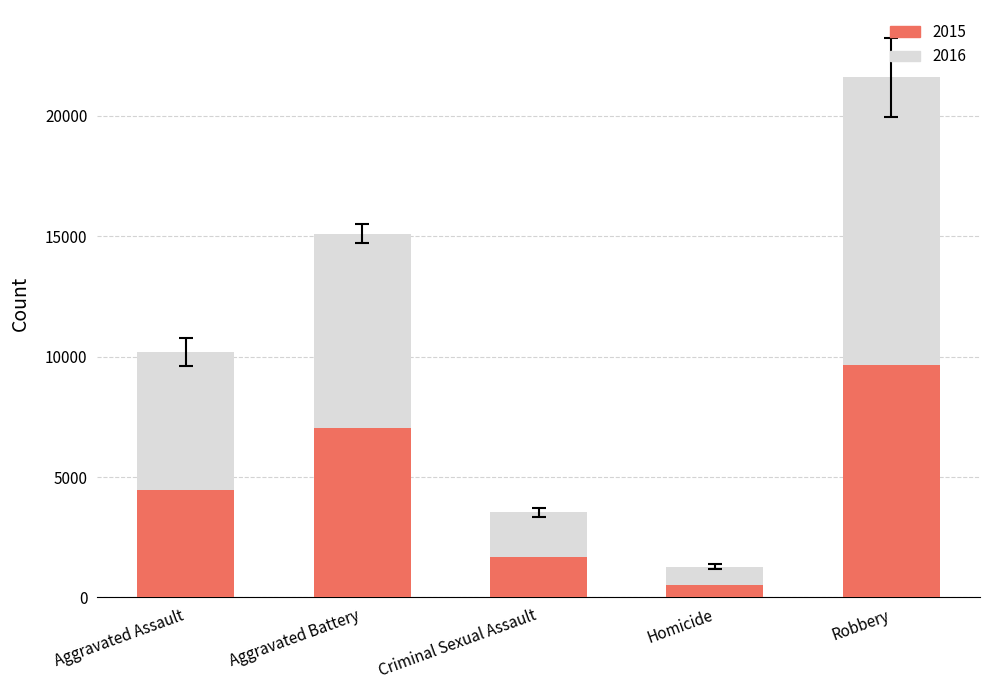

Which category has the highest value in the 2015 series?

Robbery